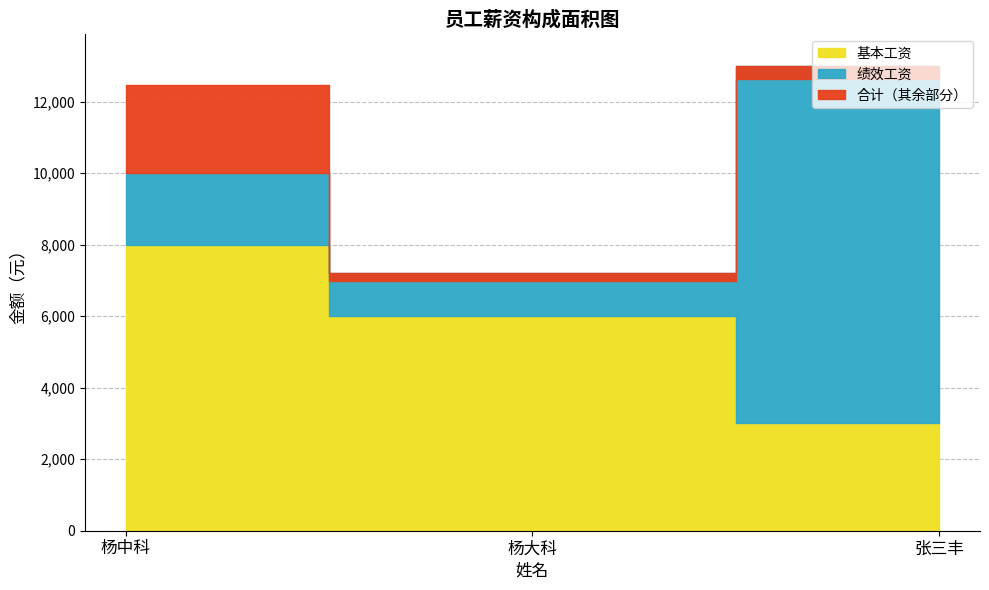

Where does the 合计 series first go above 12468?

张三丰